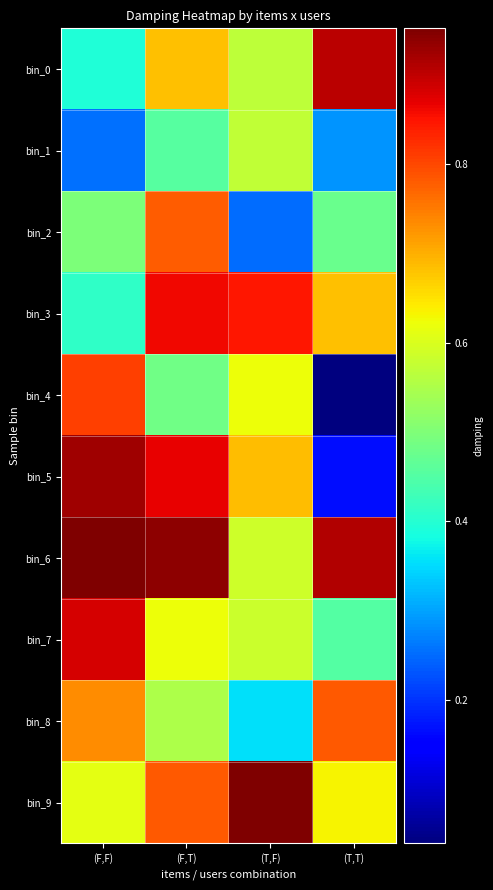

How many data points does each series have?

4